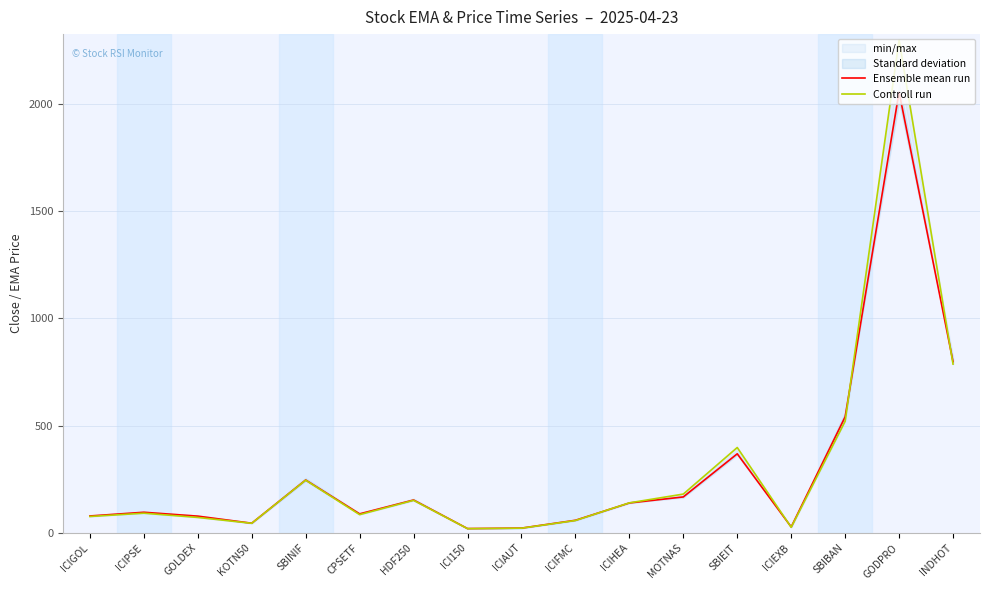

What is the total value across all series at ICI150?

39.9